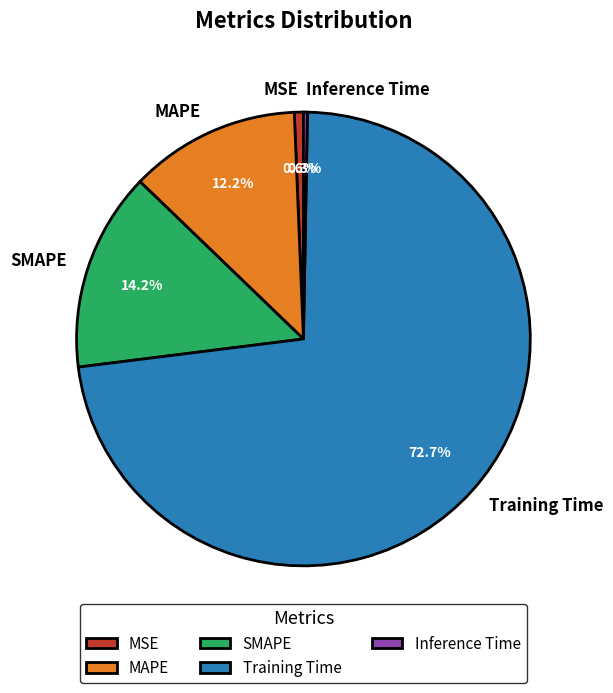

What is the majority slice?

Training Time